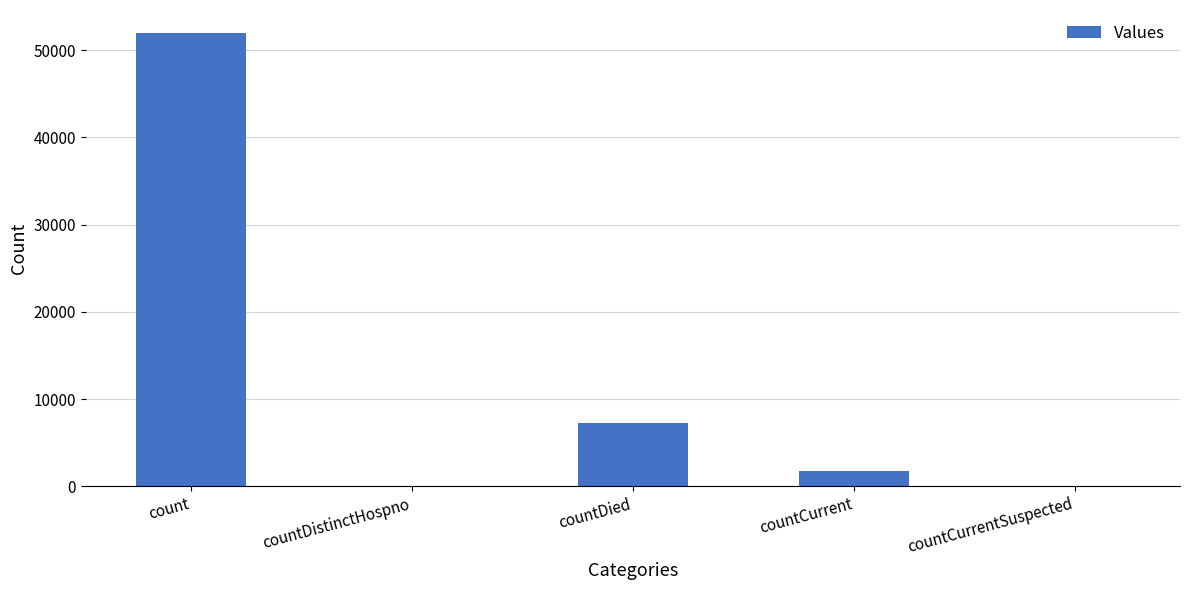

Count the number of data series in this chart.

1